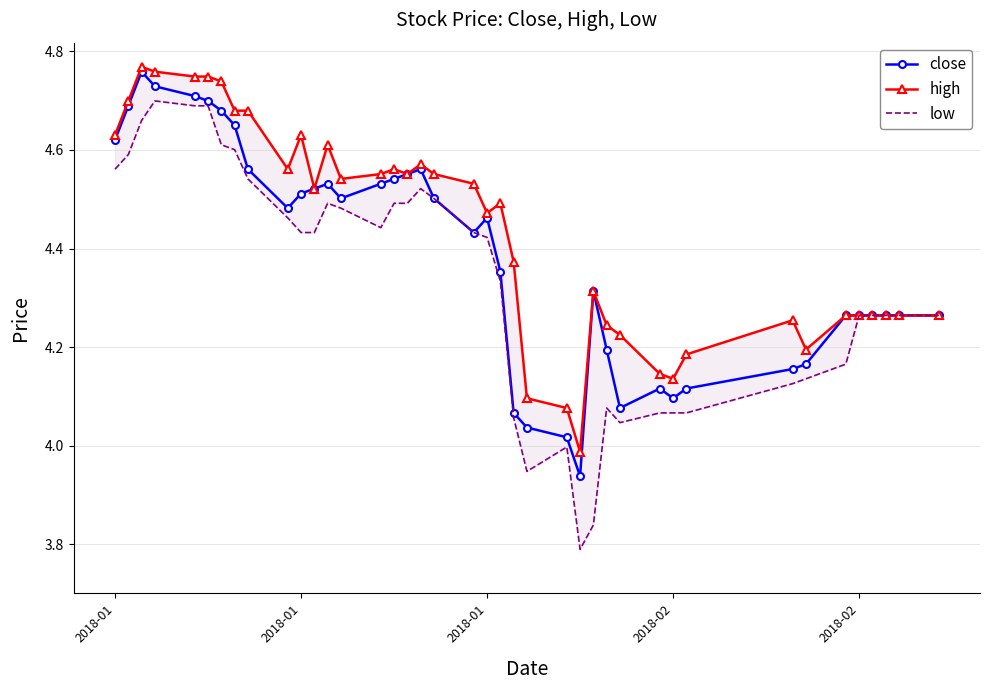

What is the maximum value shown in the chart?

4.8